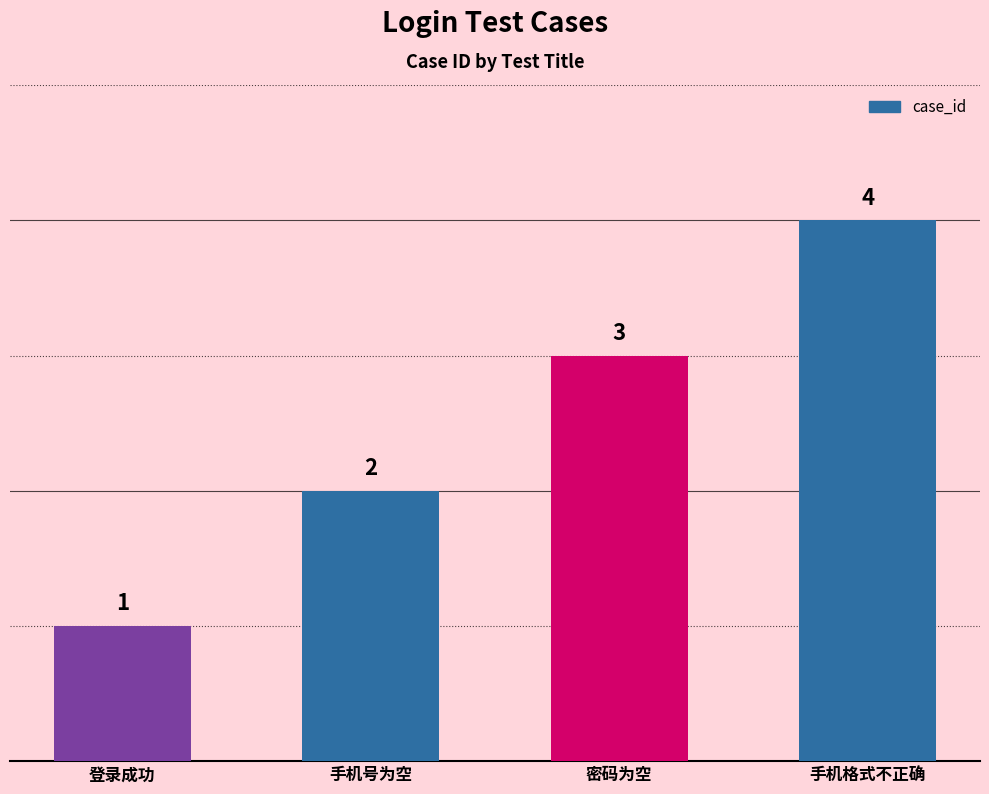

The value at 密码为空 is 1. True or false?

False